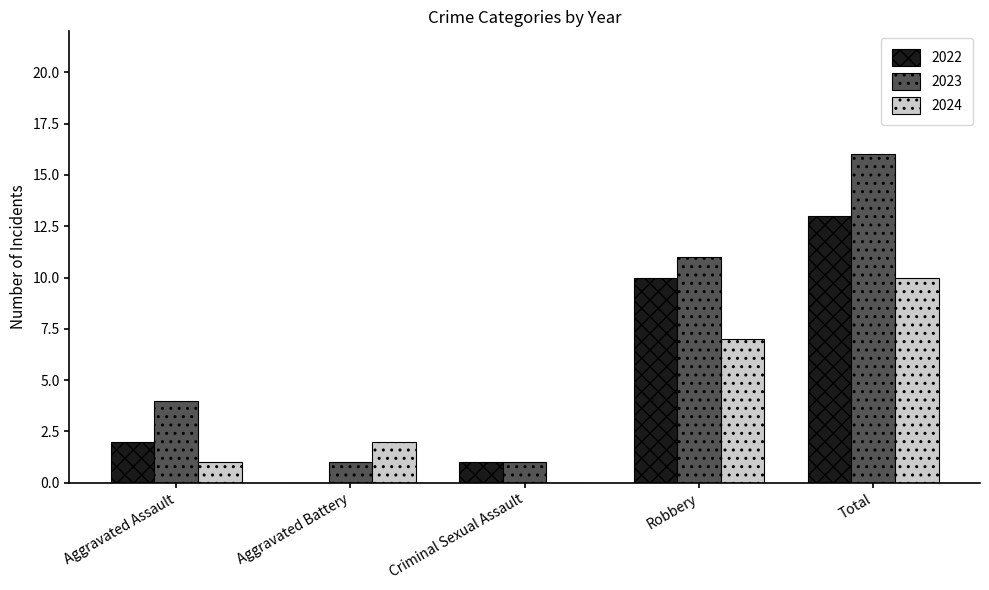

What is the greatest value displayed?

16